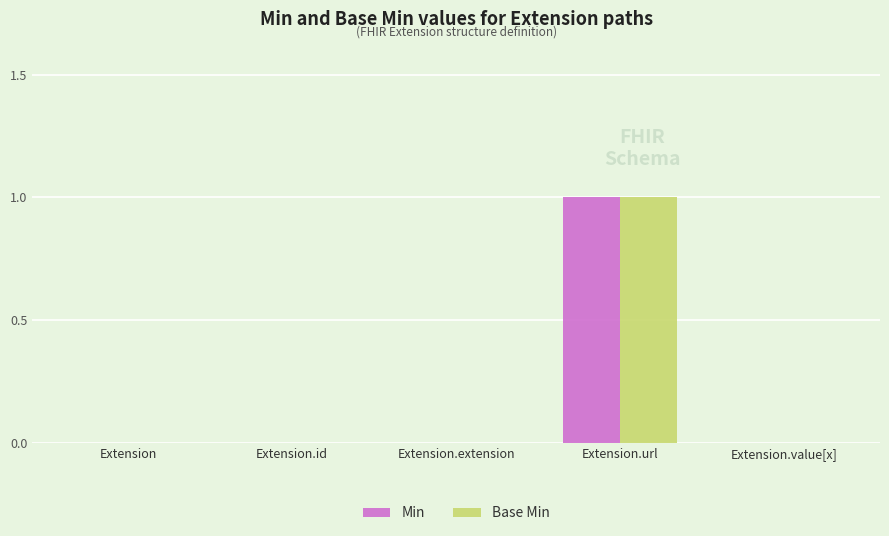

At which category is the sum across all series the highest?

Extension.url